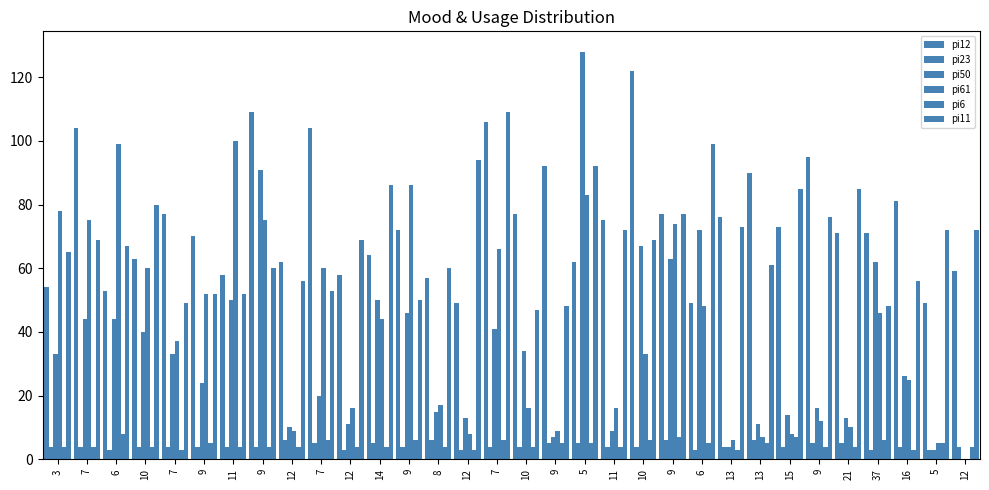

At which category is the sum across all series the highest?

5